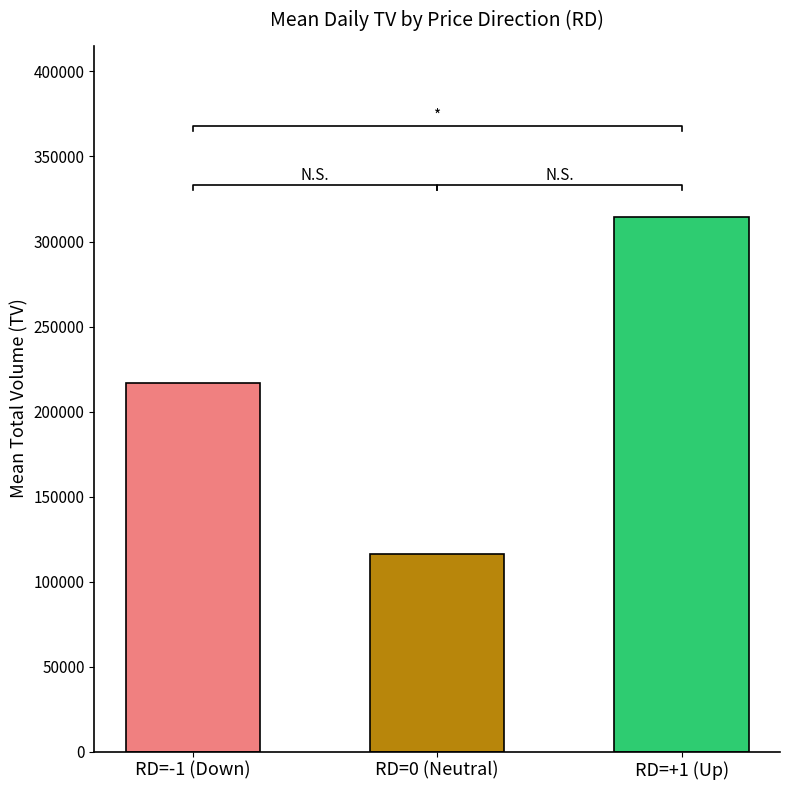

How many distinct data groups are displayed?

1